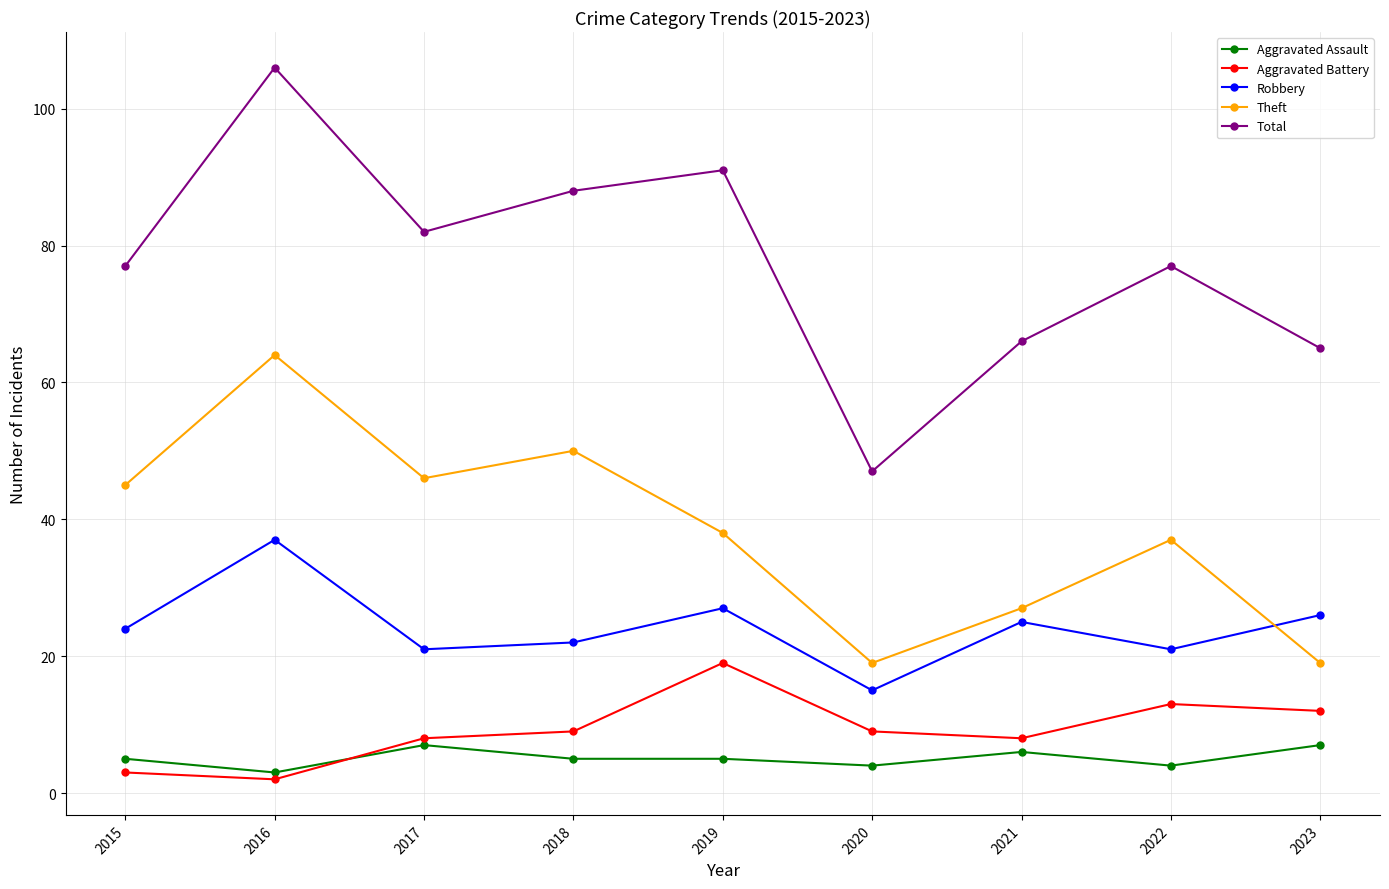

True or false: Aggravated Battery and Theft intersect in this chart.

False